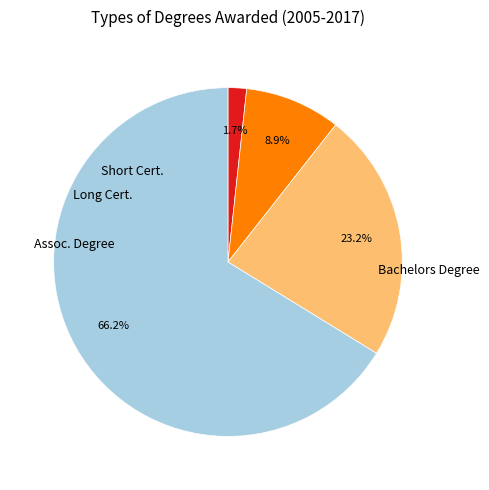

Is there a majority slice in this chart?

Yes